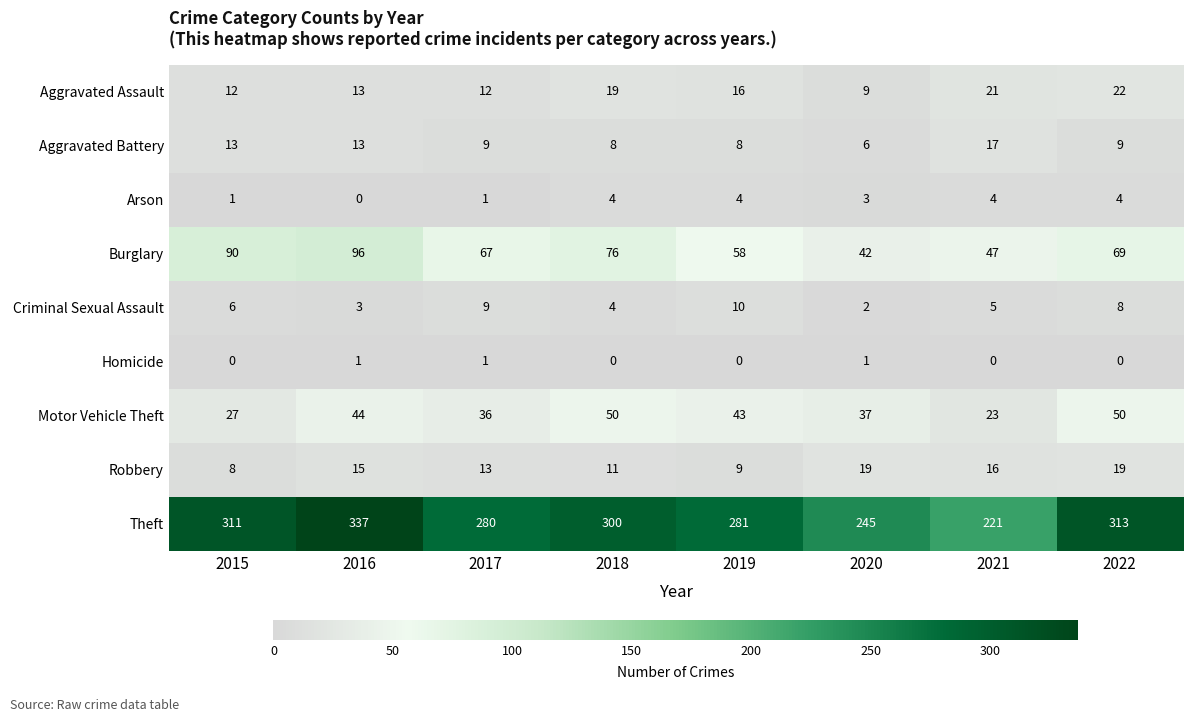

The Aggravated Battery series shows 3 at 2017. True or false?

False